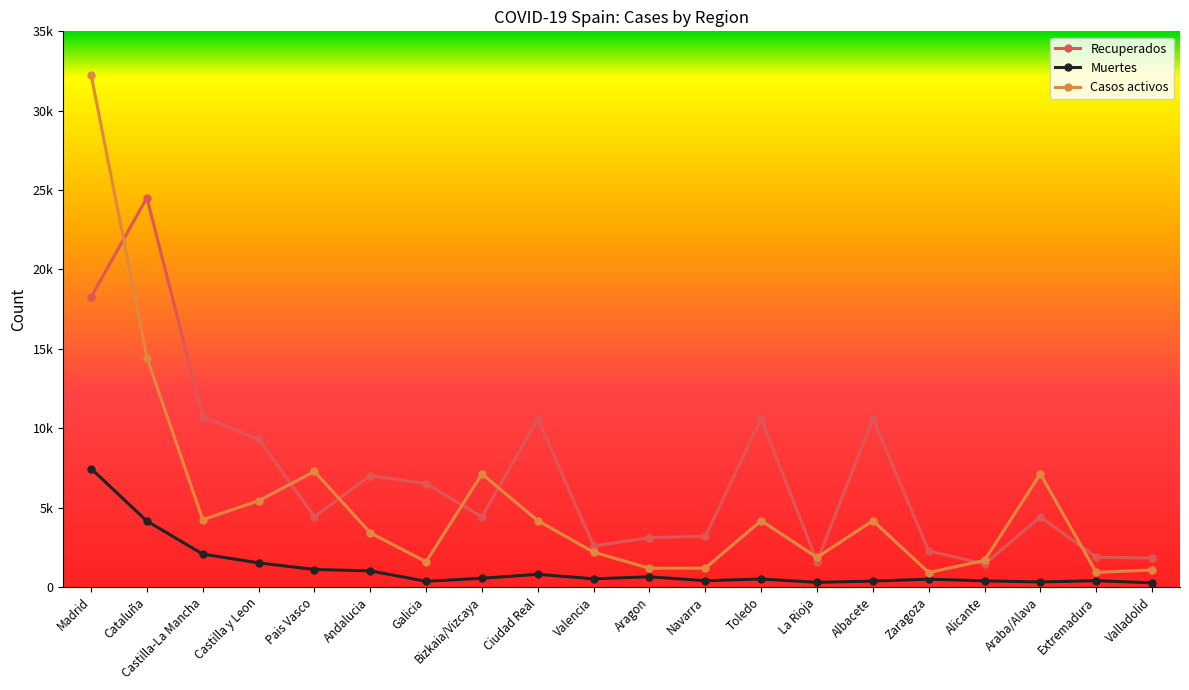

What is the greatest value displayed?

32277